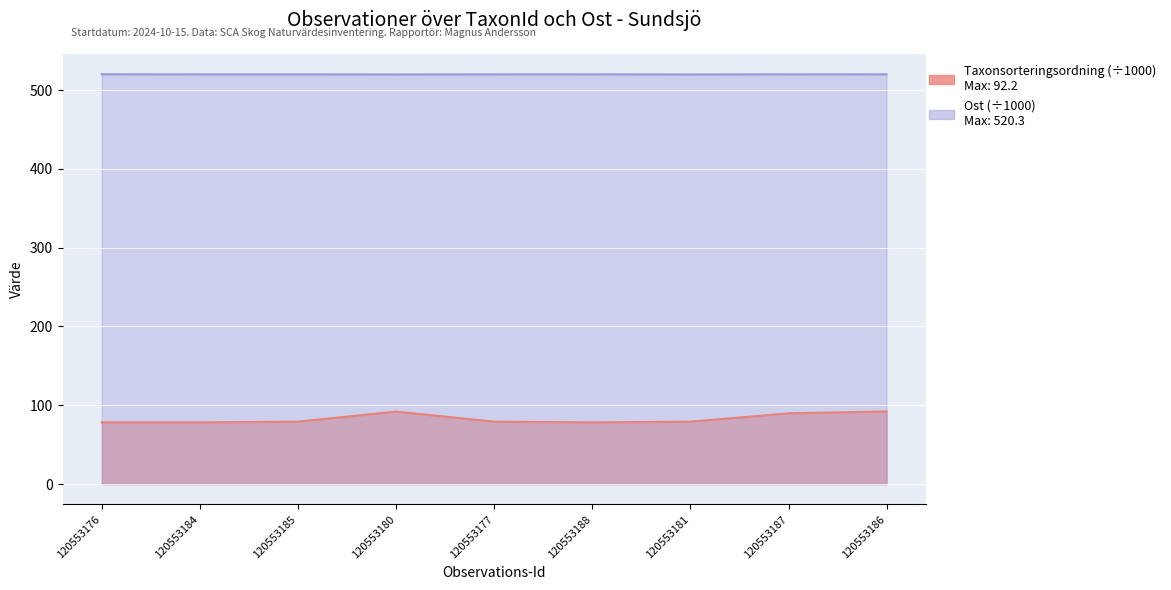

What is the minimum value for Taxonsorteringsordning?

78.2